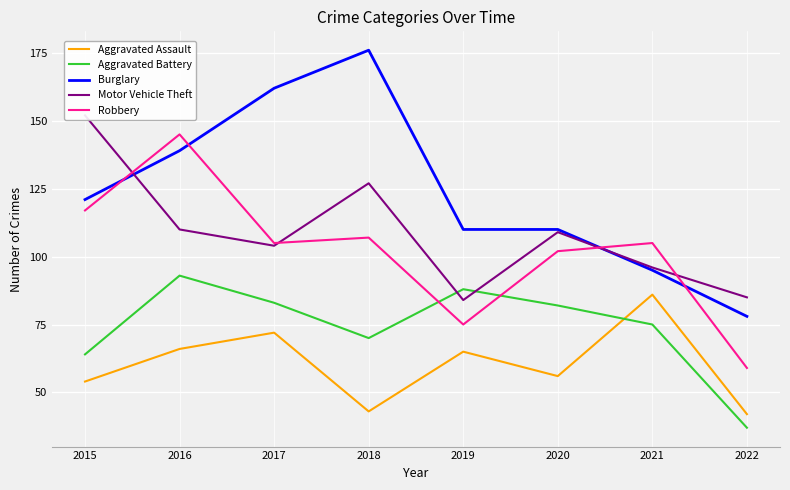

Count the number of categories in the chart.

8